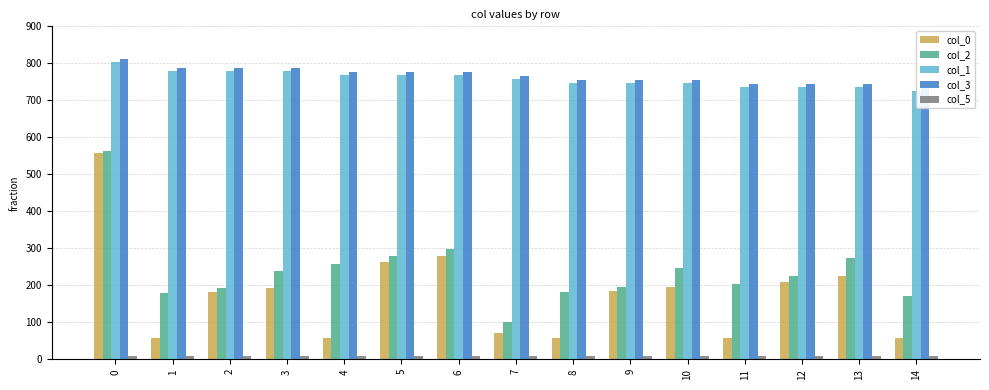

What is the sum of the col_5 values at 0 and 11?

18.9